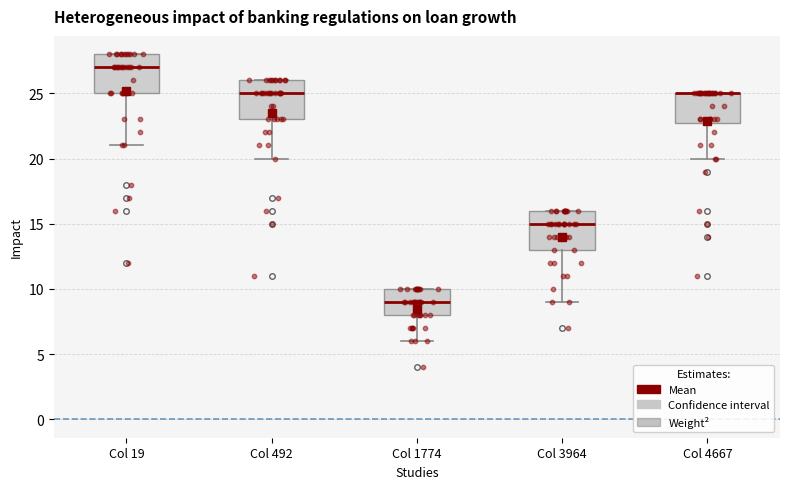

Where is the upper edge of the box for Col 492 on the y-axis? The values are not printed on the chart, so give them approximately, as read against the axis.

26